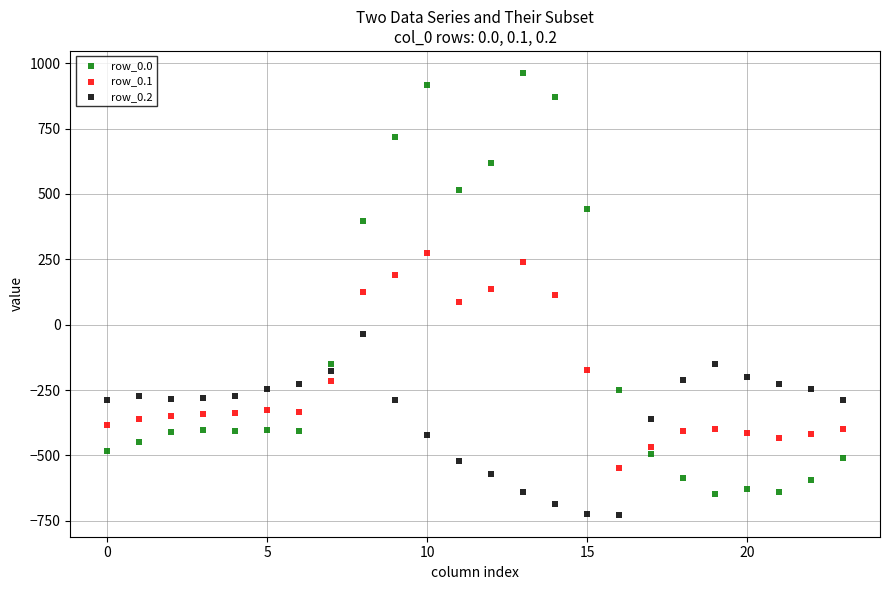

Which series contains the lowest Y value?

row_0.2